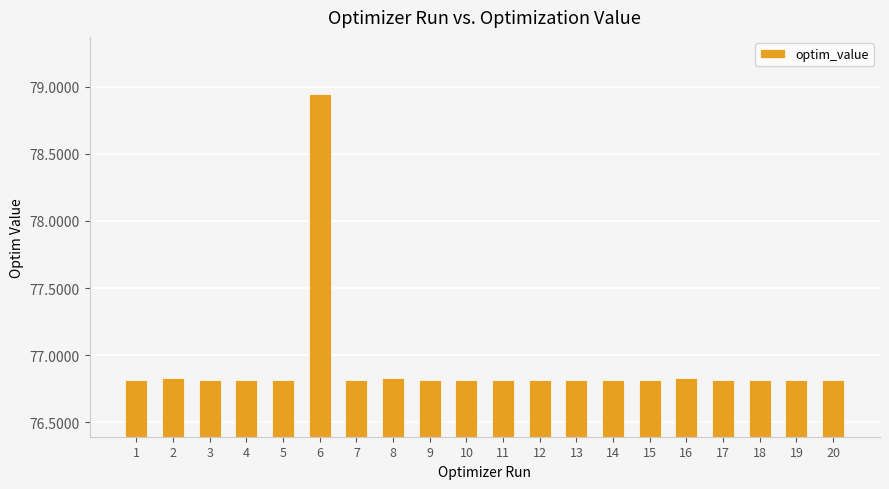

Approximately how many times larger is the value at 2 compared to 16?

1.0